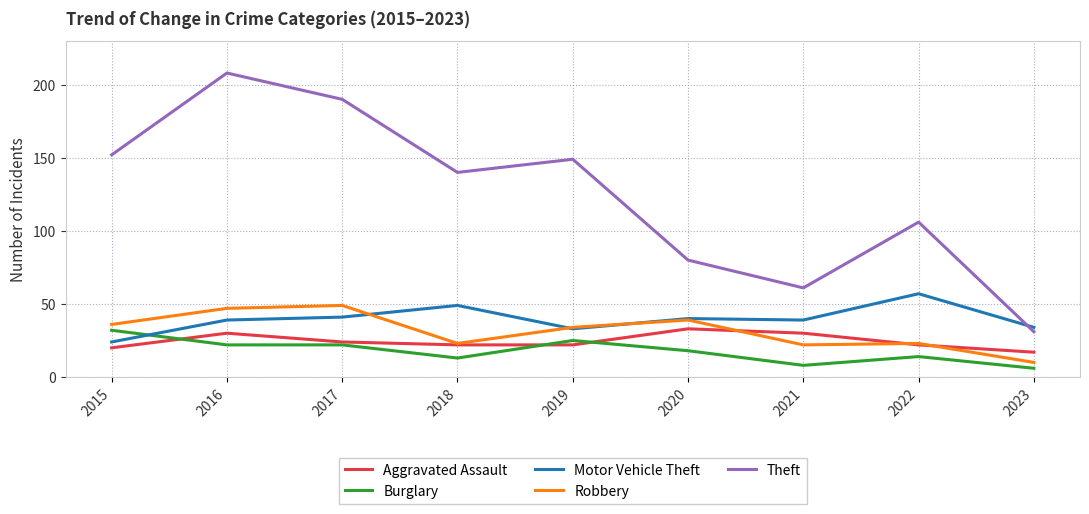

Is this an area chart (filled region under the line)?

No